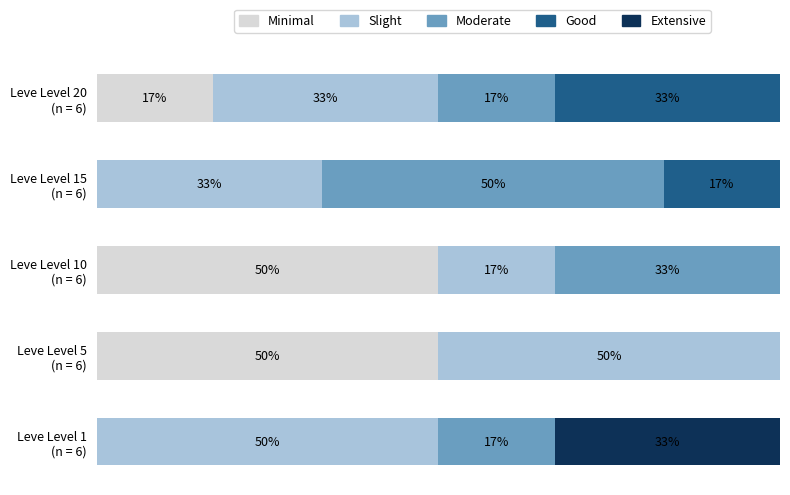

What are all the series names shown in the legend?

Minimal, Slight, Moderate, Good, Extensive